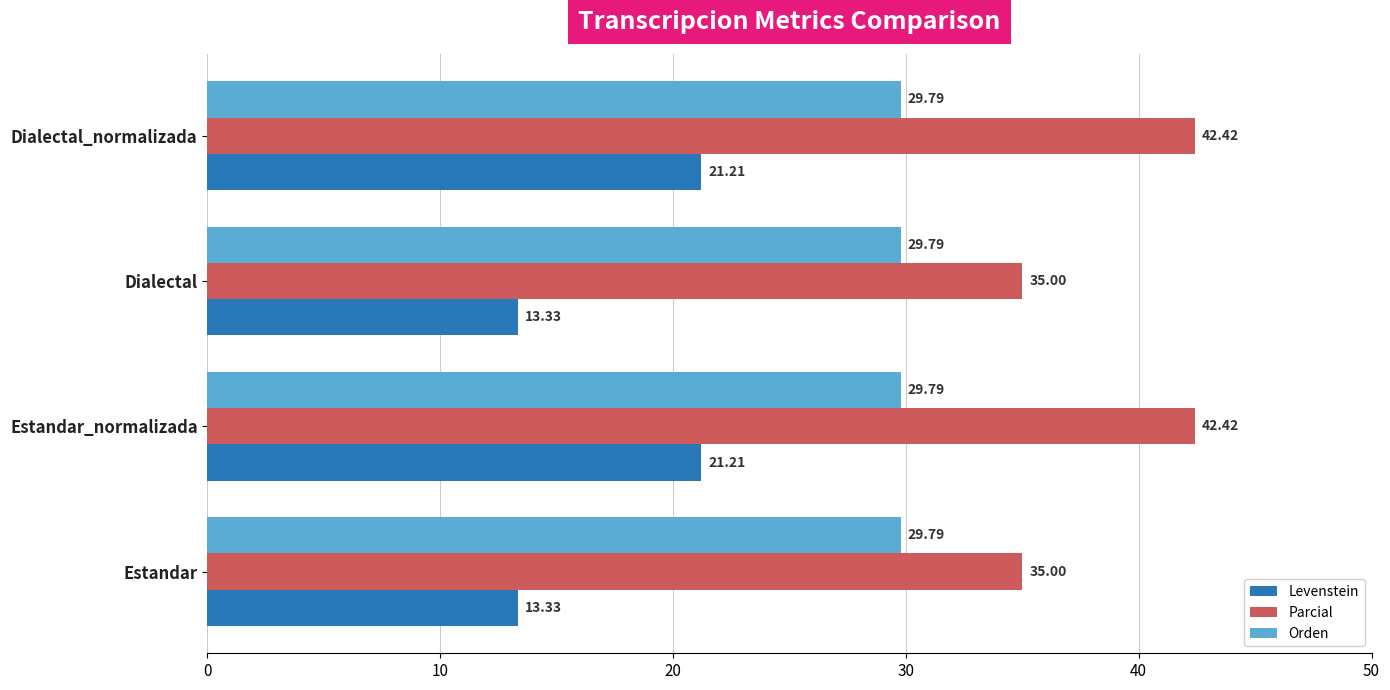

List the series in order of their peak value, highest first.

Parcial, Orden, Levenstein